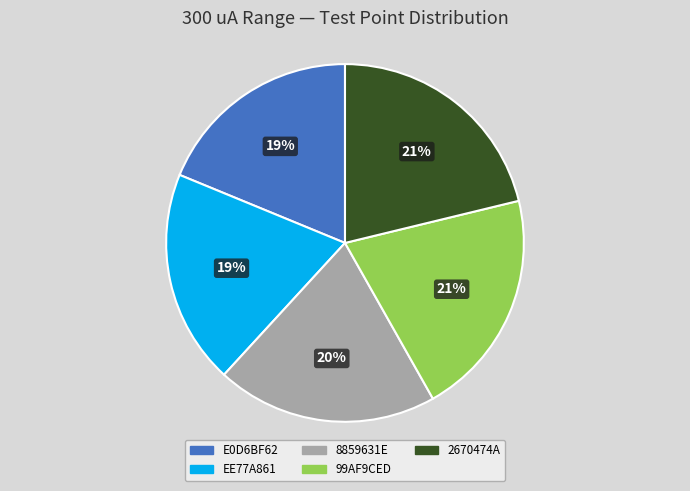

To the nearest percent, what portion does 99AF9CED represent?

21%